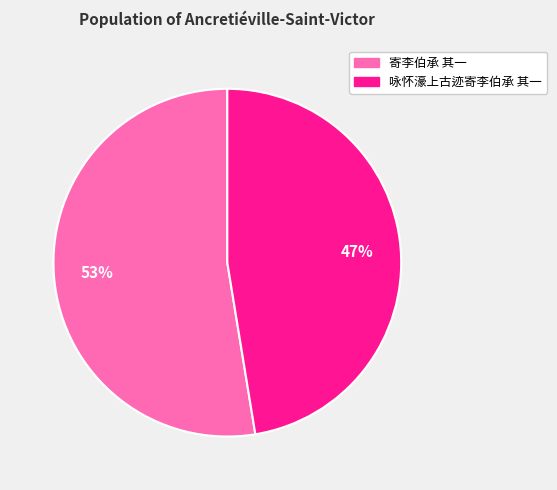

Approximately how many times larger is the value at 寄李伯承 其一 compared to 咏怀濠上古迹寄李伯承 其一?

1.1